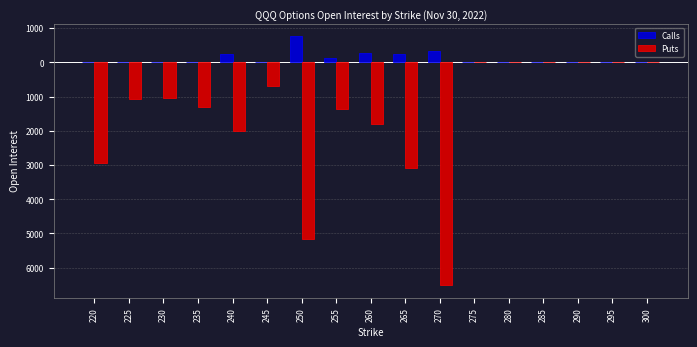

List the series in order of their peak value, highest first.

Calls, Puts